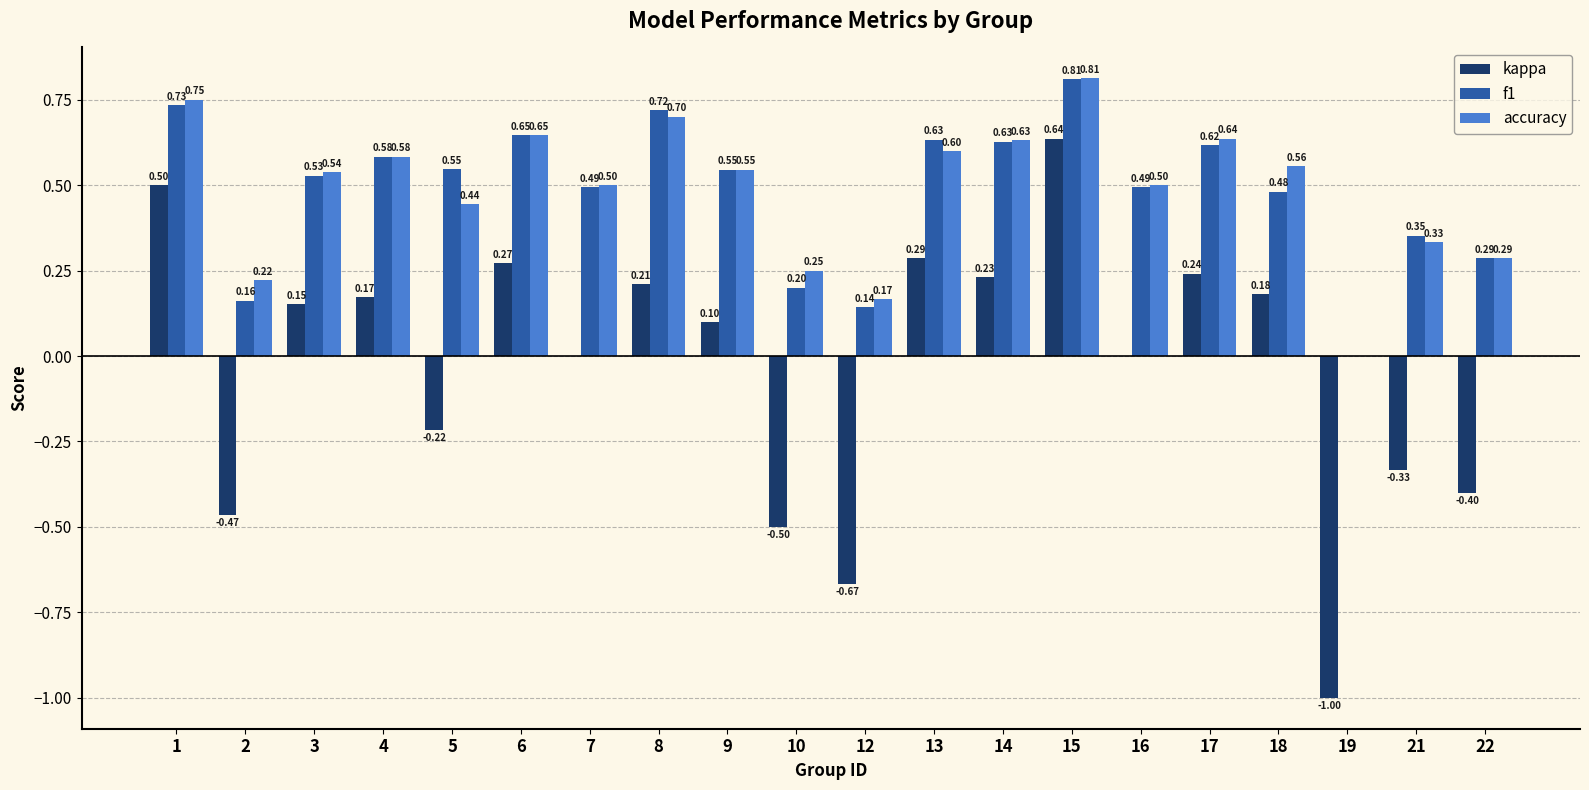

At which category is the sum across all series the highest?

15